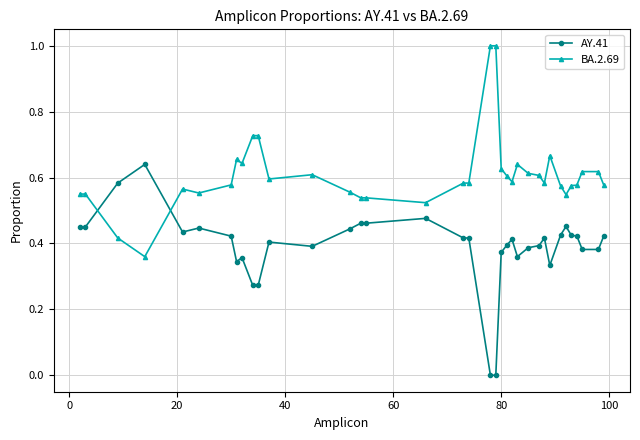

What are all the series names shown in the legend?

AY.41, BA.2.69